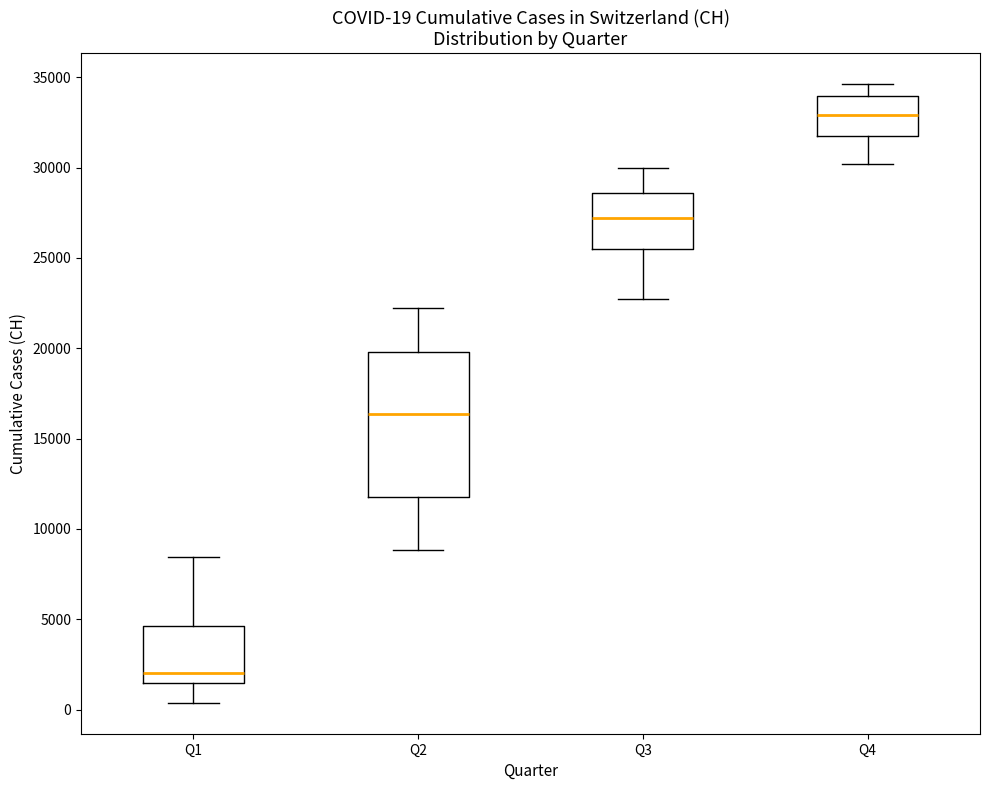

Which box's median line is the highest?

Q4